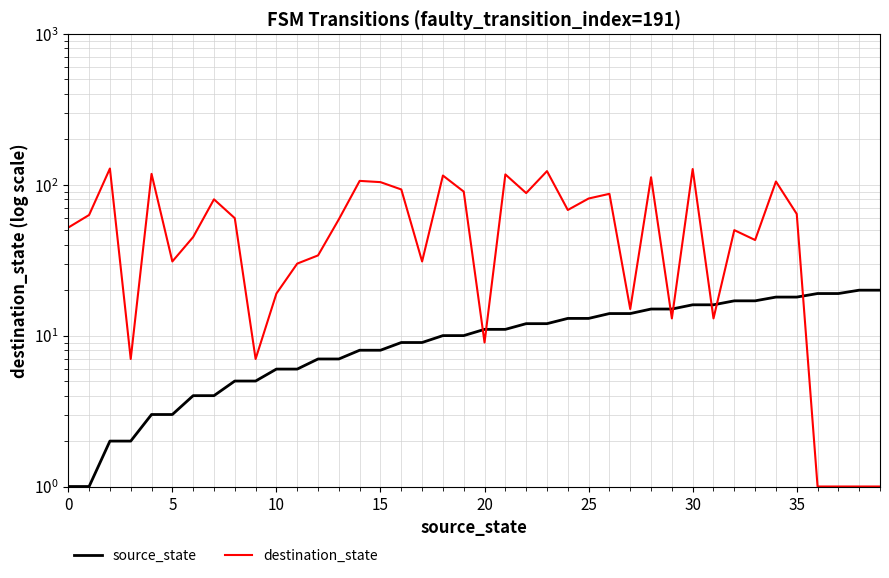

In destination_state, how many points are higher than both neighbors (excluding endpoints)?

12